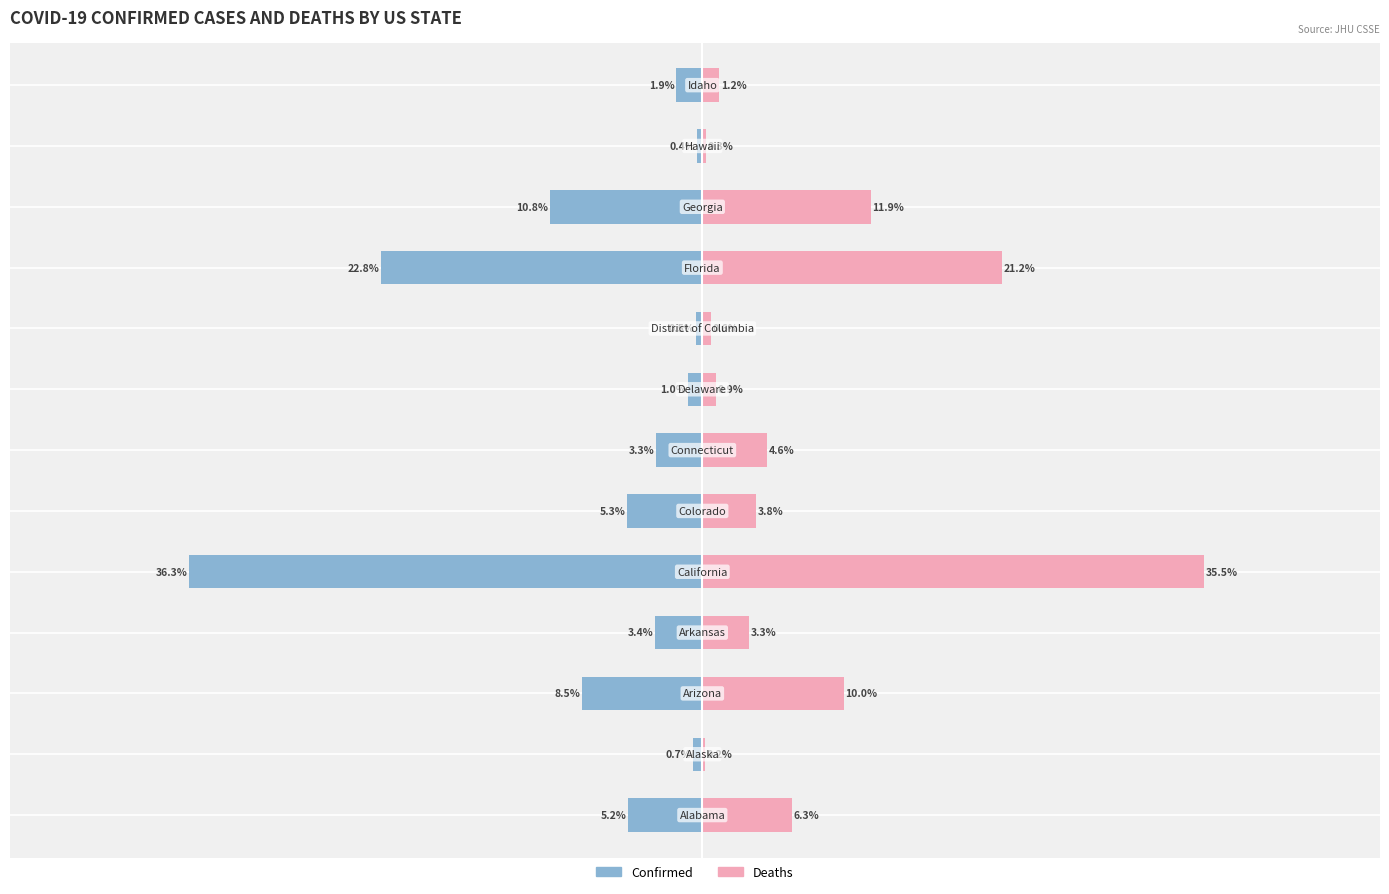

List the series in order of their overall mean, lowest first.

Confirmed, Deaths